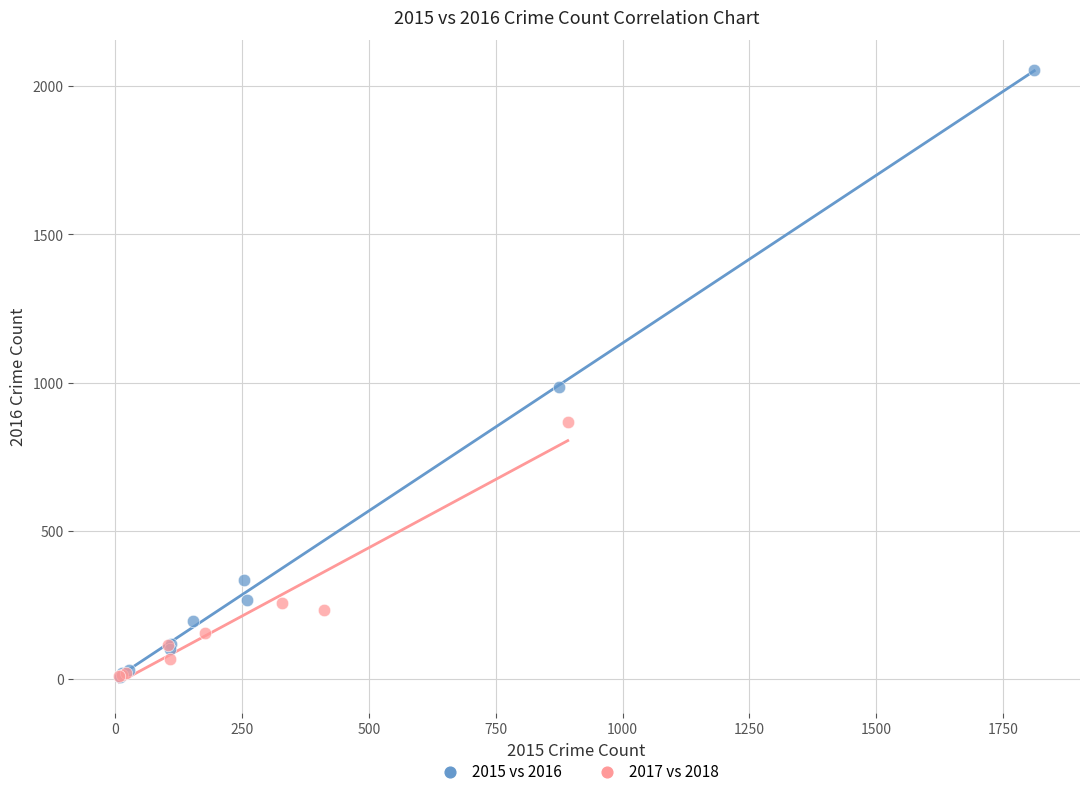

Which series reaches the maximum Y coordinate?

2015 vs 2016